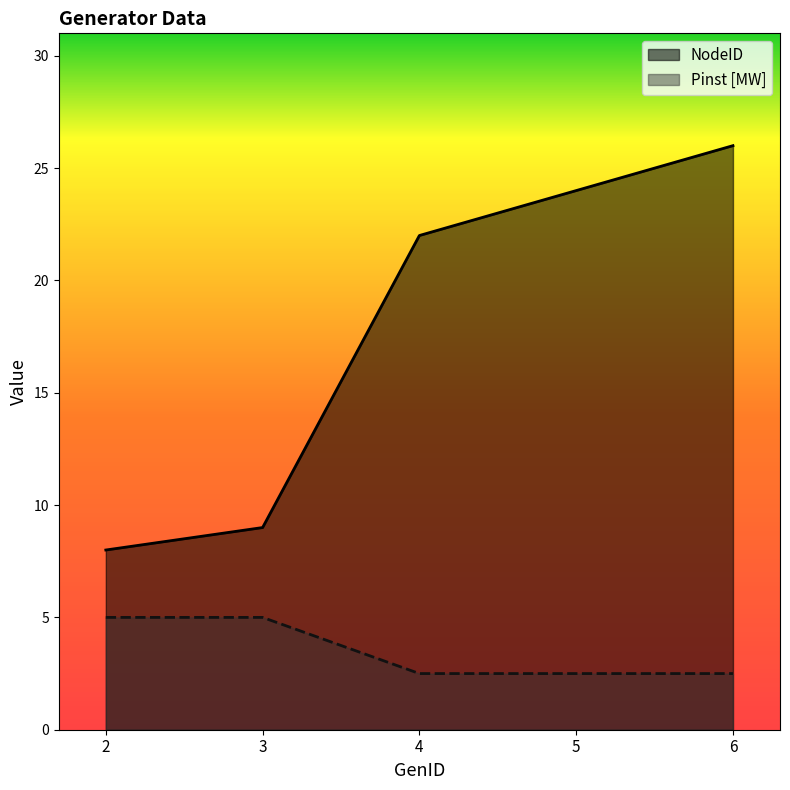

Rank the series by their average value, from highest to lowest.

NodeID, Pinst [MW]